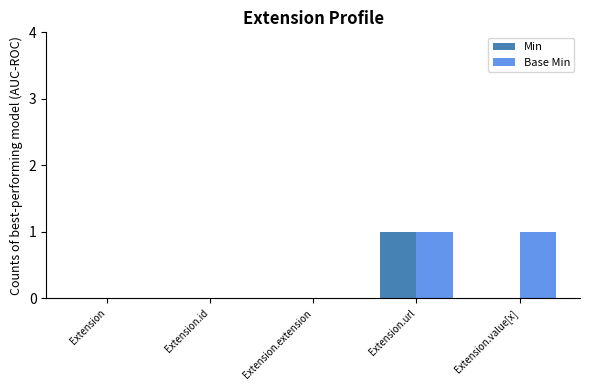

The value of Base Min at Extension is -1. True or false?

False